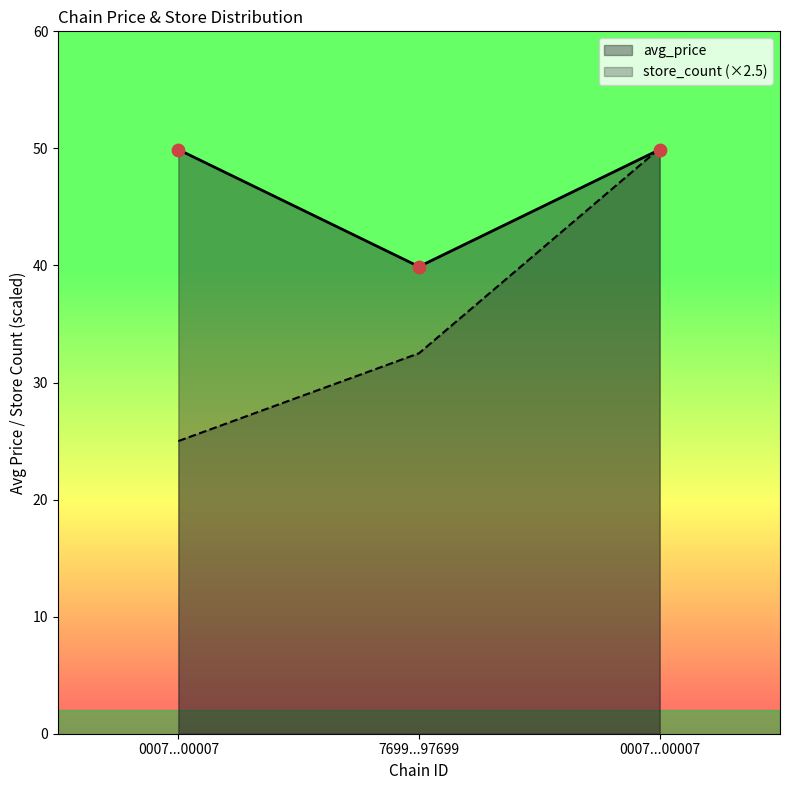

Which series has the widest spread of Y values?

store_count